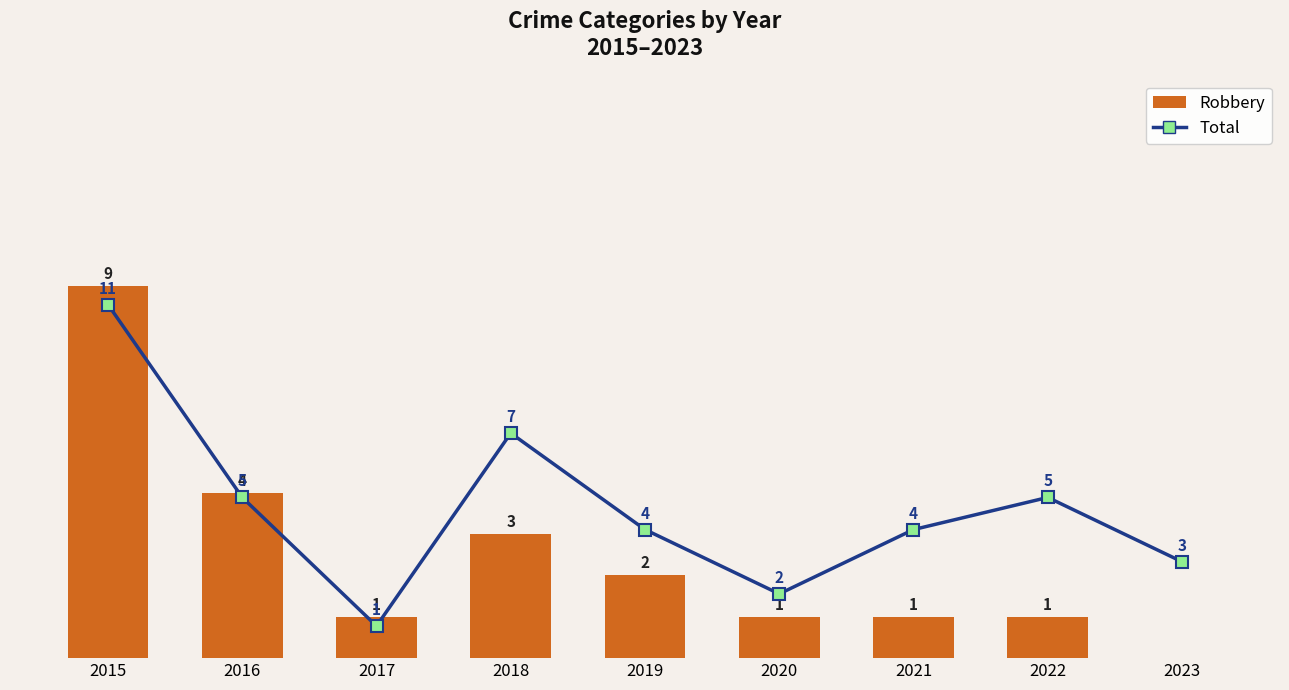

Which series has the largest total across all categories?

Total